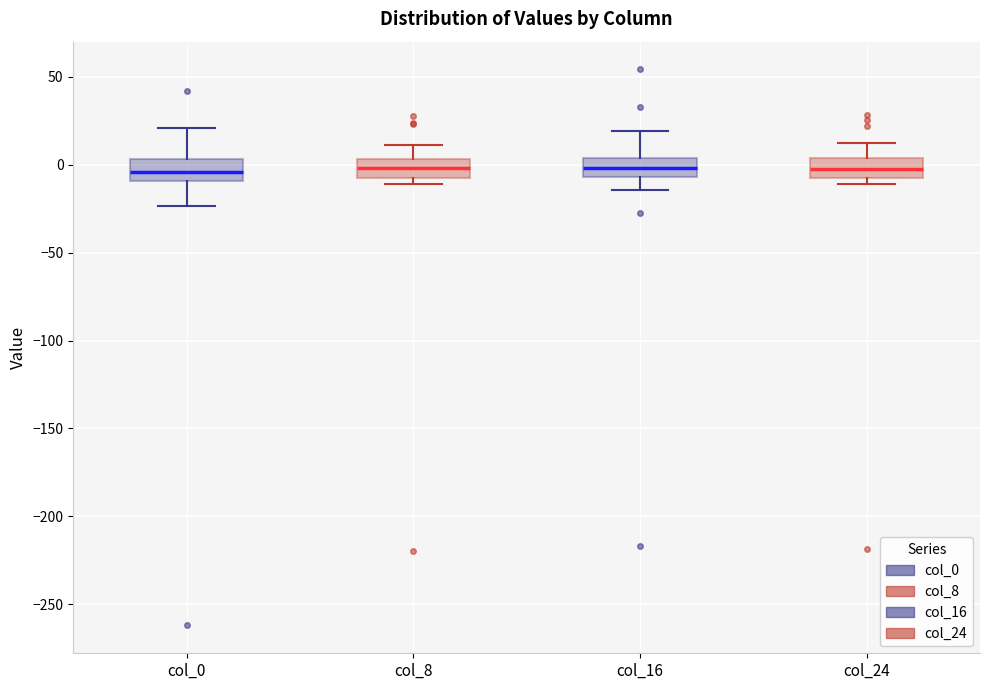

Reading left to right, read every box against the y-axis: the position of its median line, the range the box covers, and the ends of its whiskers. The values are not printed on the chart, so give them approximately, as read against the axis.

col_0: median -5, box -10 to 5, whiskers -25 to 20
col_8: median 0, box -10 to 5, whiskers -10 (just below the box's lower edge) to 10
col_16: median 0, box -5 to 5, whiskers -15 to 20
col_24: median 0, box -5 to 5, whiskers -10 to 10